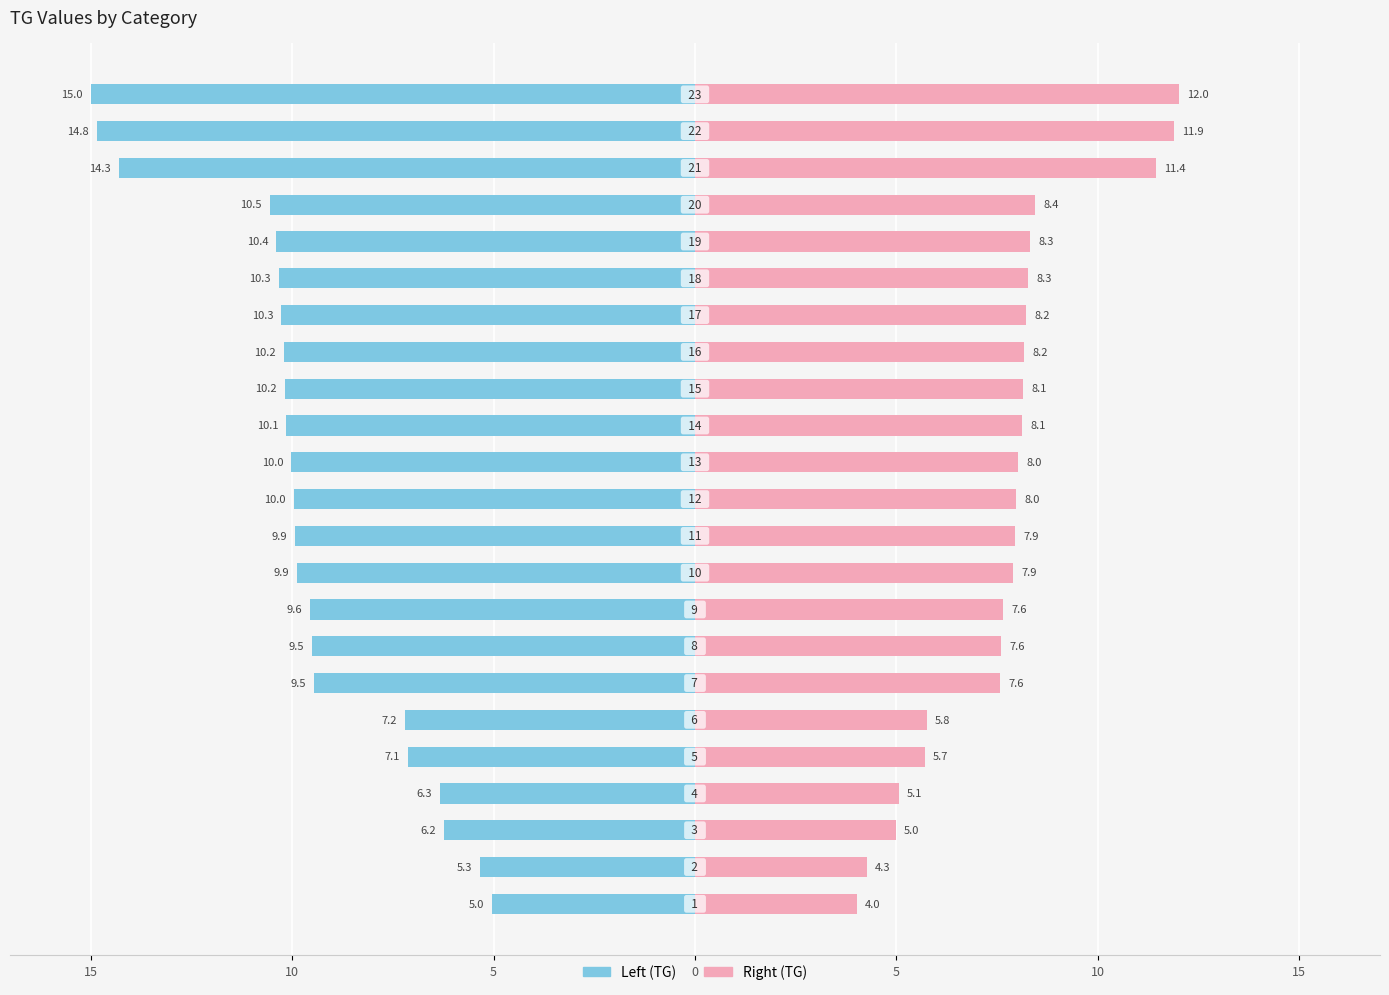

True or false: Right (TG) has a value of 6.8 at 20.

False